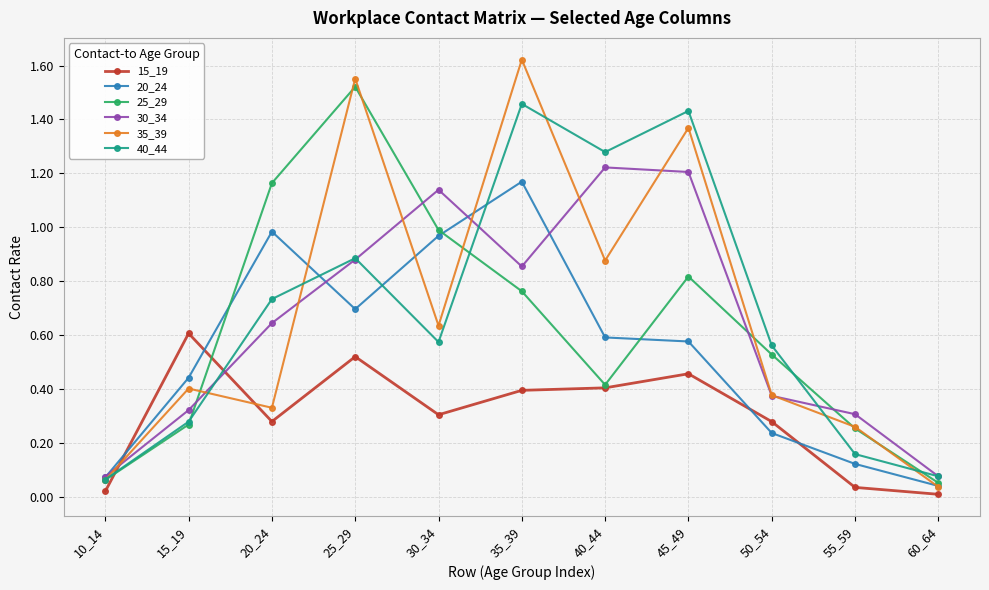

At which category does 35_39 reach its first local peak?

15_19